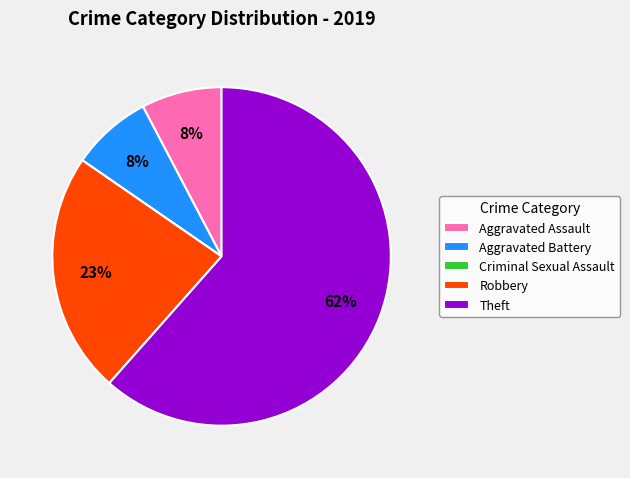

To the nearest percent, what is the average slice percentage?

20%